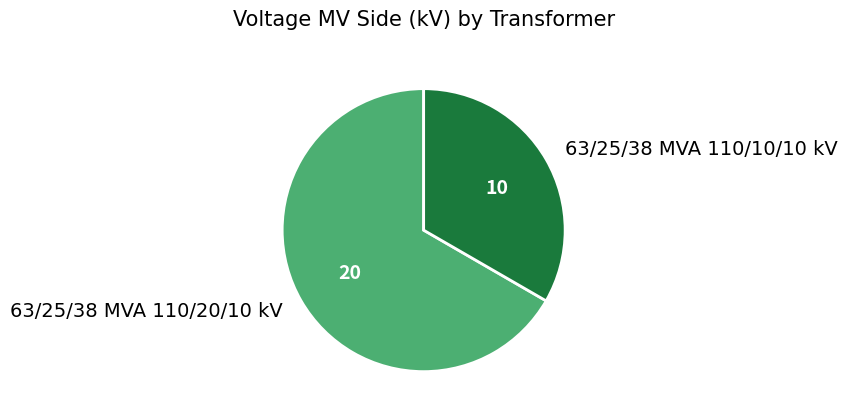

Is there a majority slice in this chart?

Yes